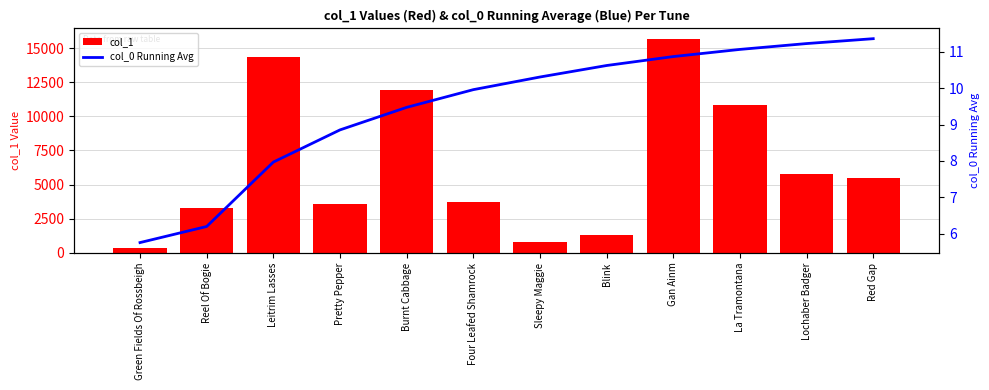

Between Burnt Cabbage and La Tramontana, which is larger?

Burnt Cabbage